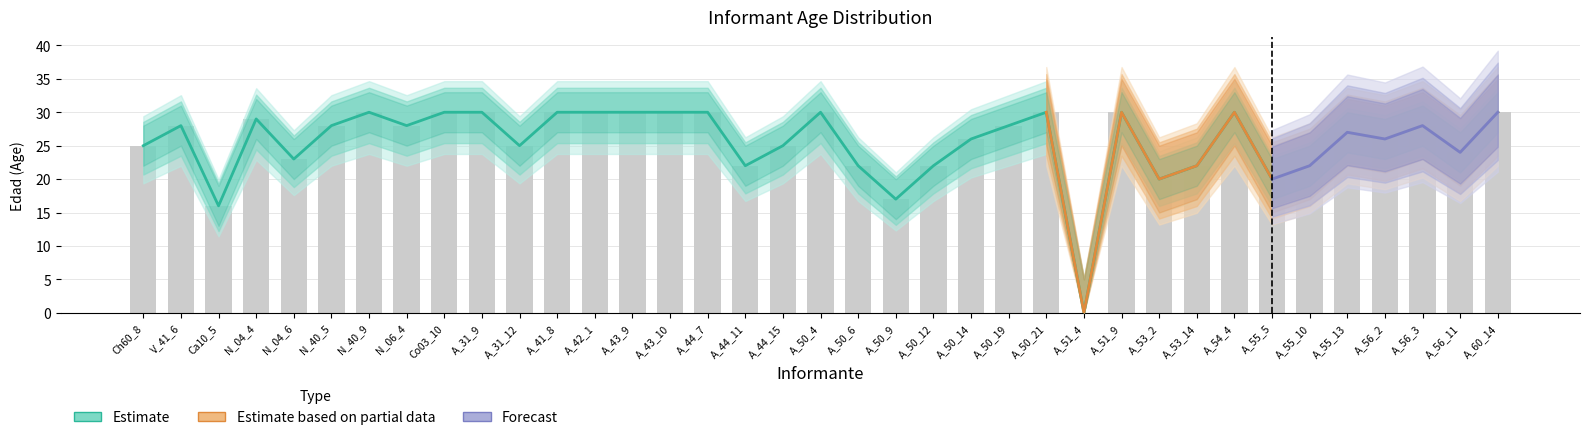

Which has a higher value, A_44_15 or A_50_14?

A_50_14